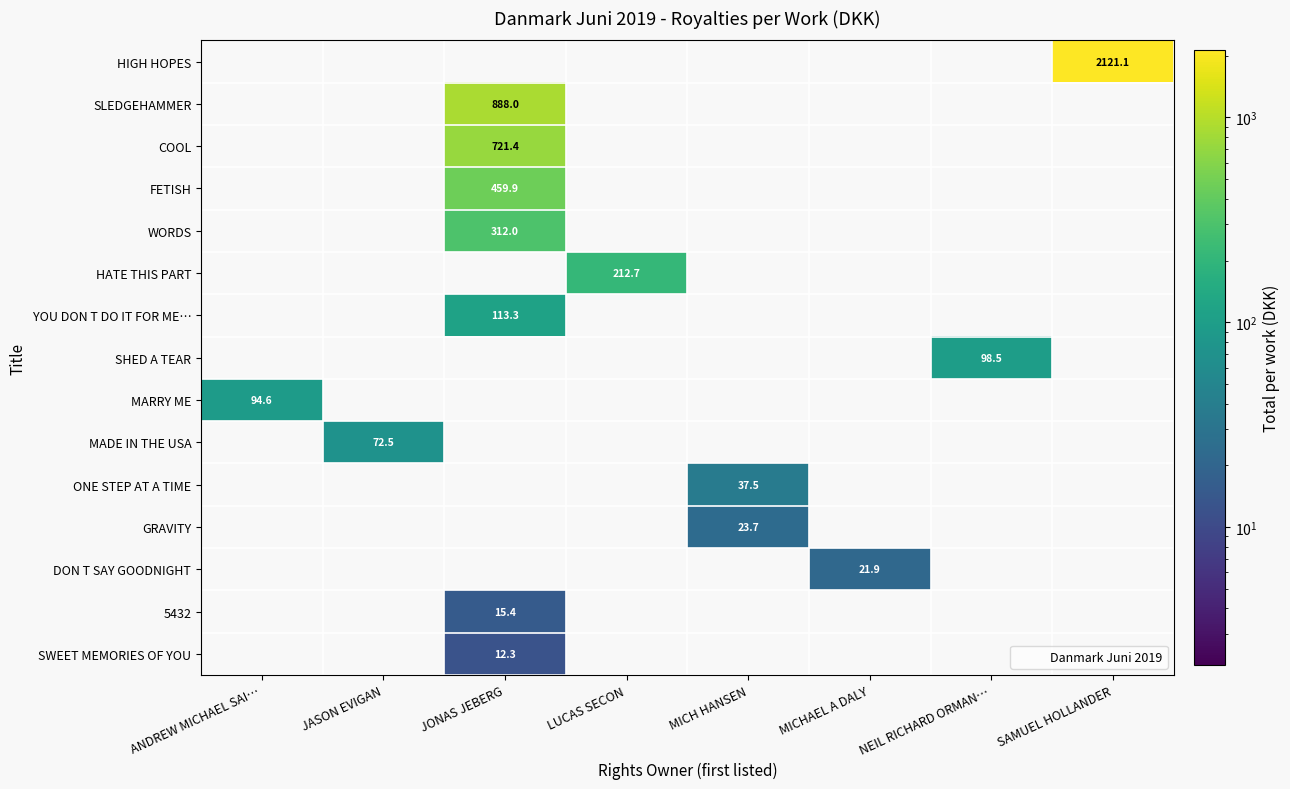

Between JONAS JEBERG and MICHAEL A DALY, which series saw the biggest shift?

SLEDGEHAMMER